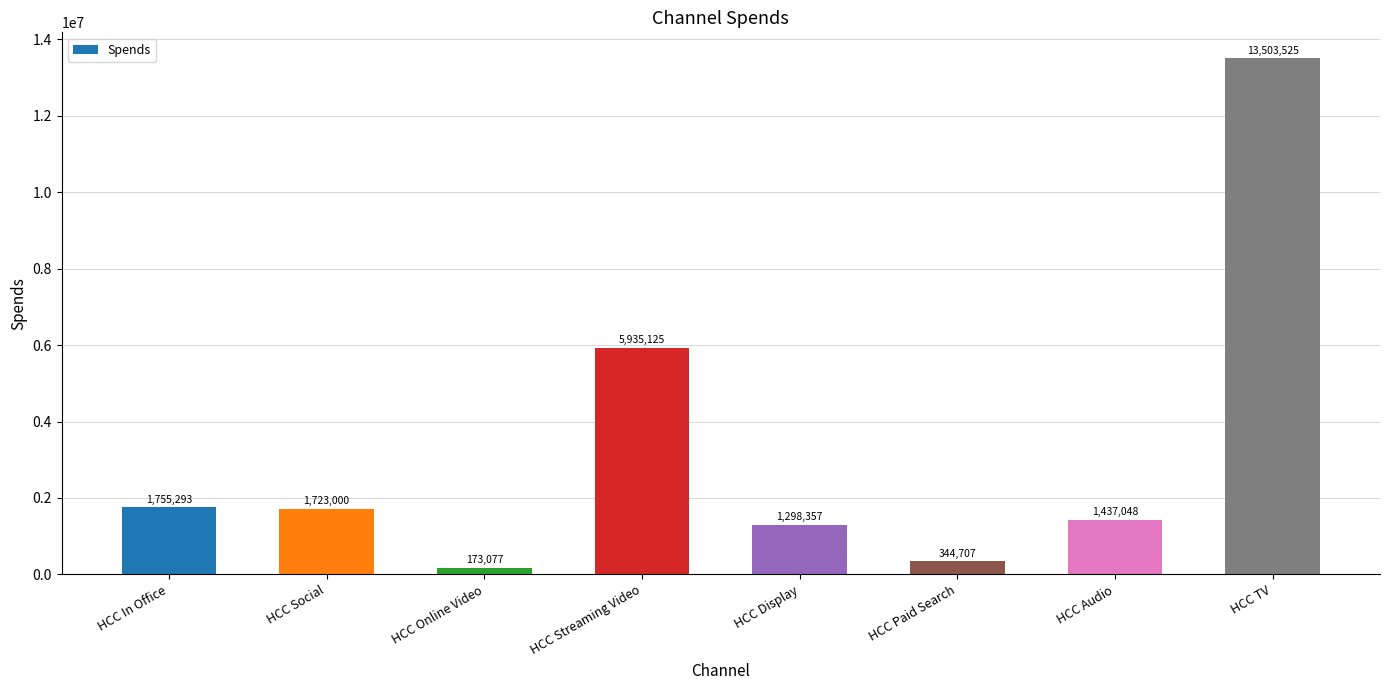

The chart shows a value of 7972468.6 at HCC TV. True or false?

False